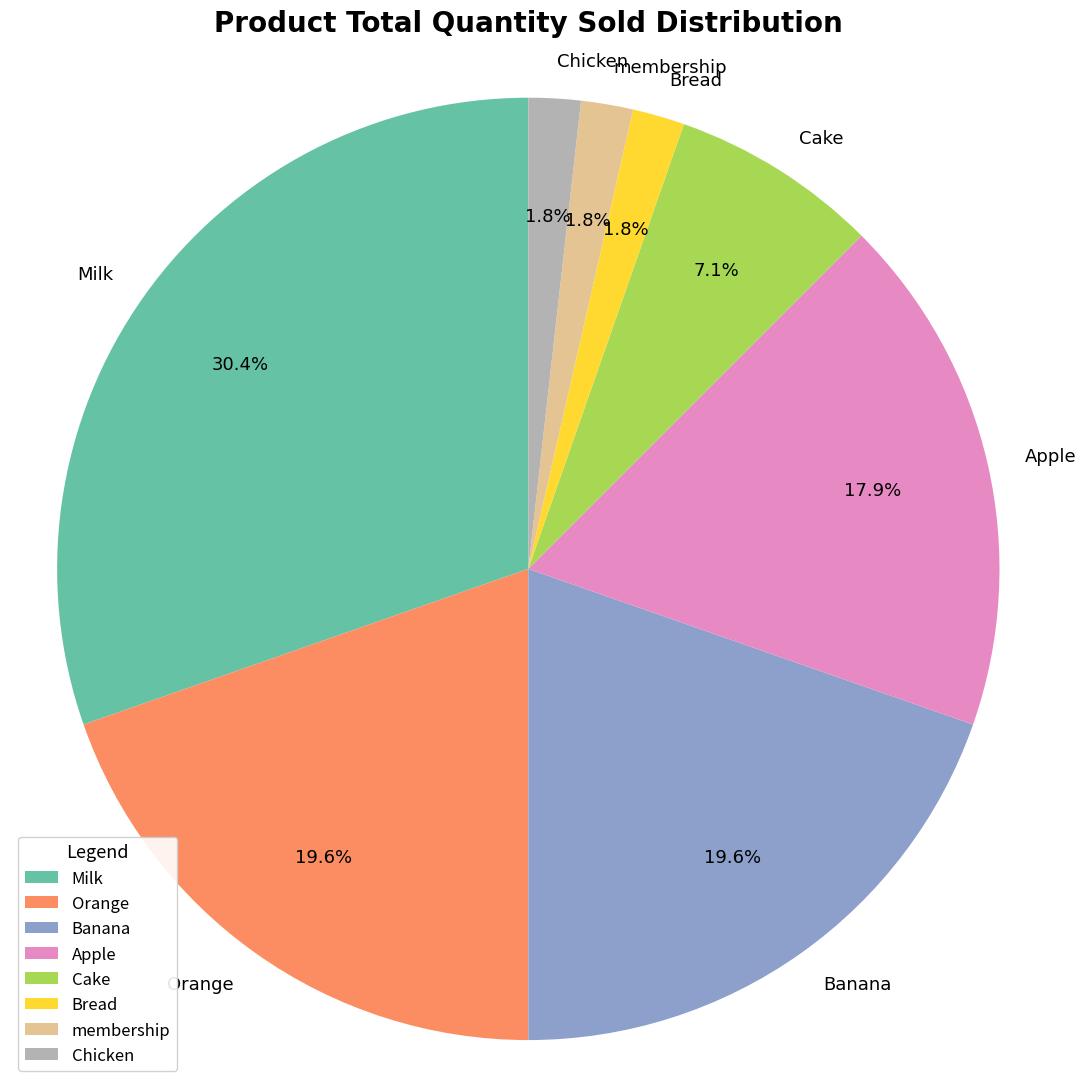

Is it true that membership is 2% of the pie?

True